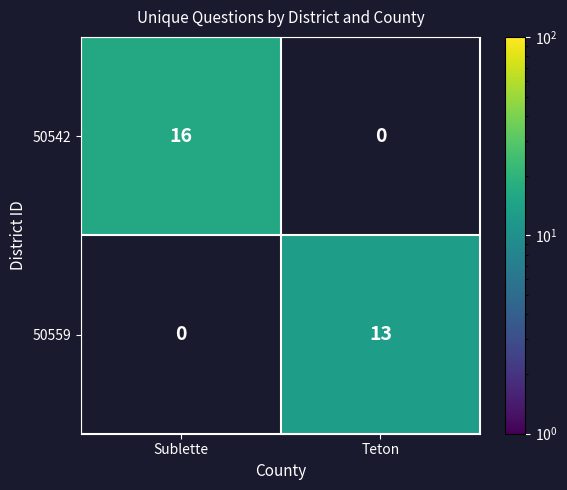

At how many categories does at least one series exceed 15?

1